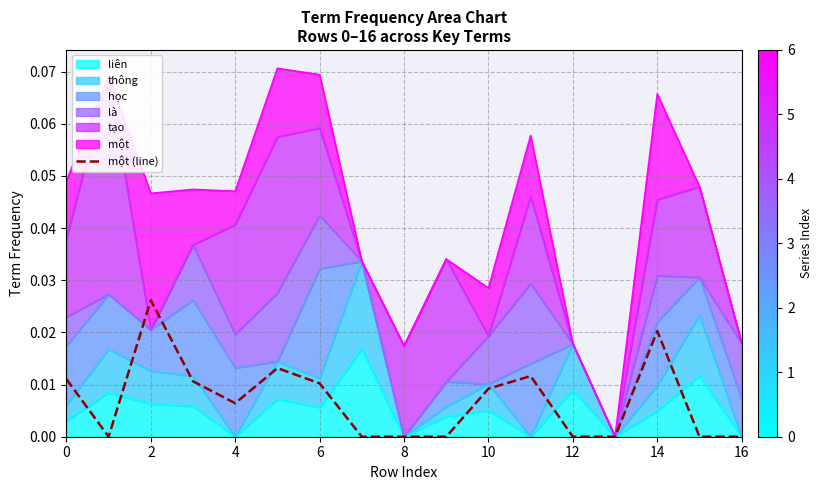

How many lines are shown in the chart?

1